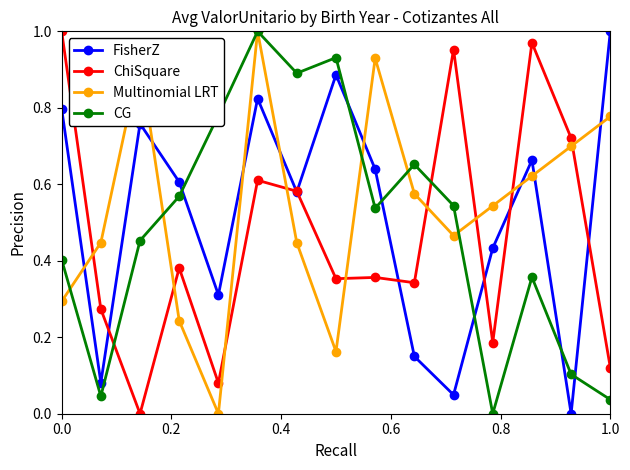

True or false: ChiSquare has more than 1 interior local peaks.

True